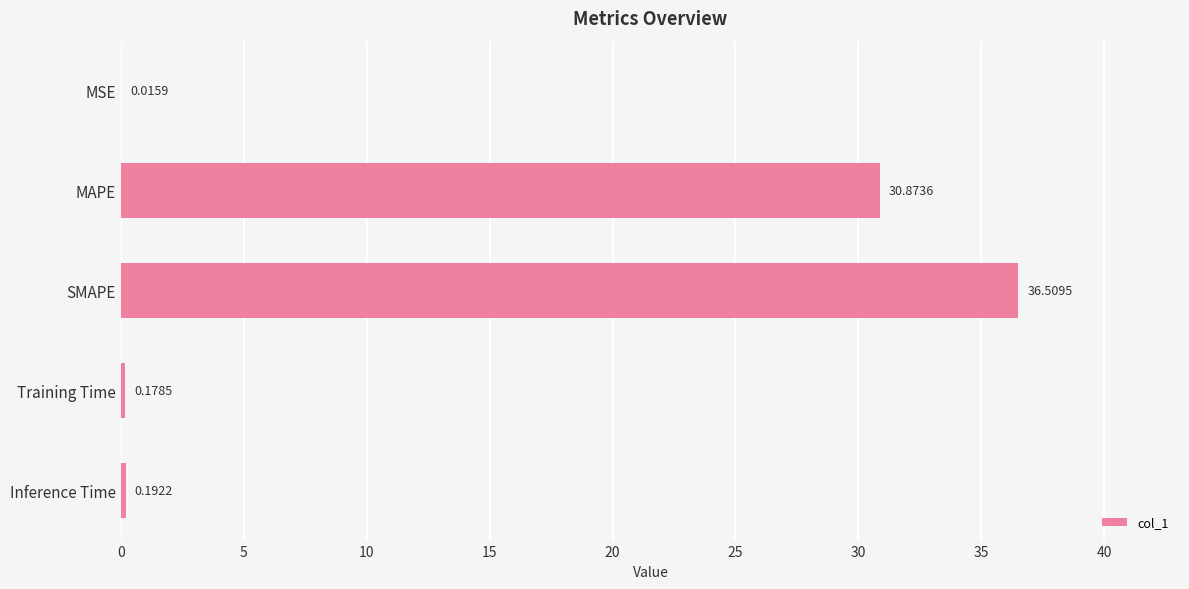

Are the bars horizontal?

Yes